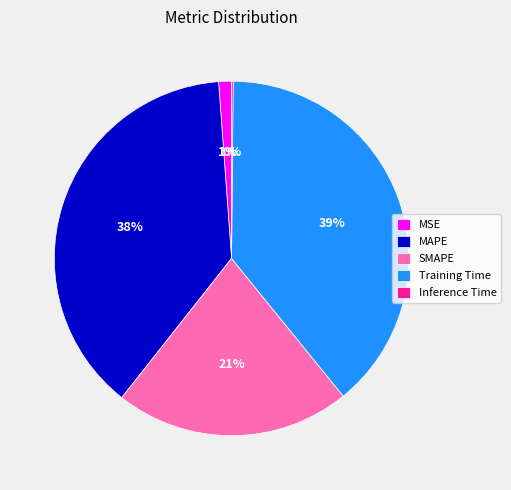

Is it true that Training Time is 32% of the pie?

False